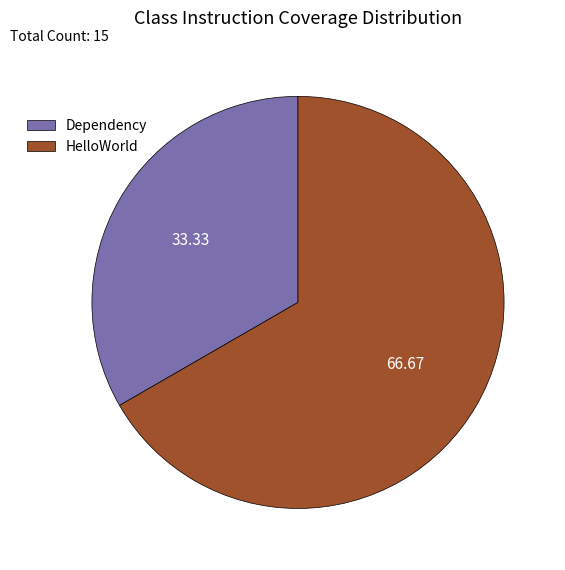

How many segments does this pie chart have?

2